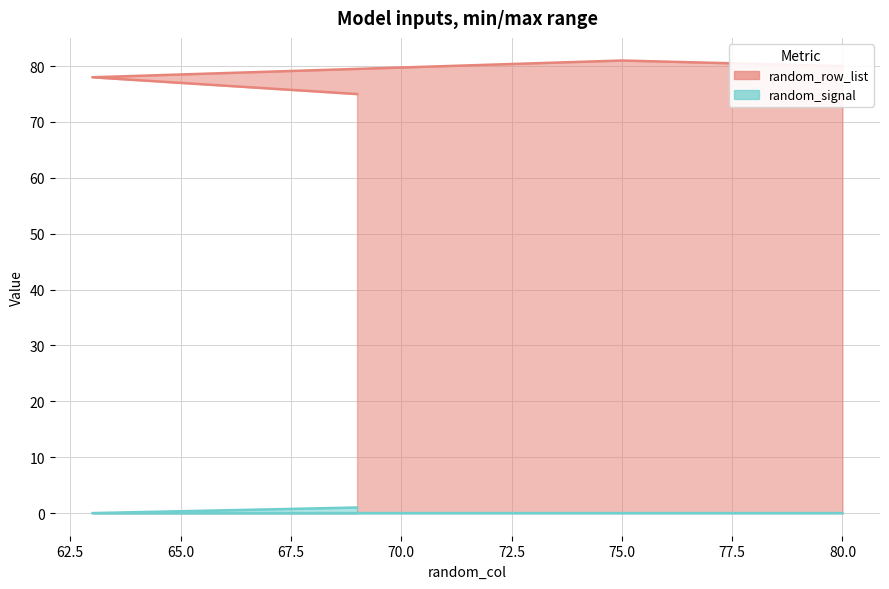

True or false: random_signal has more than 0 interior local peaks.

False